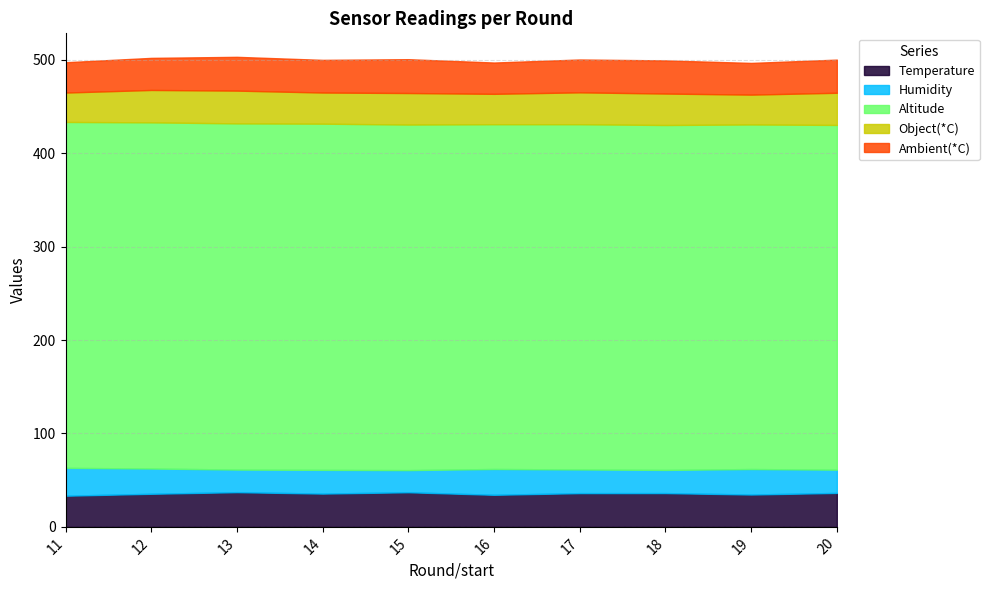

At which category is the sum across all series the highest?

13